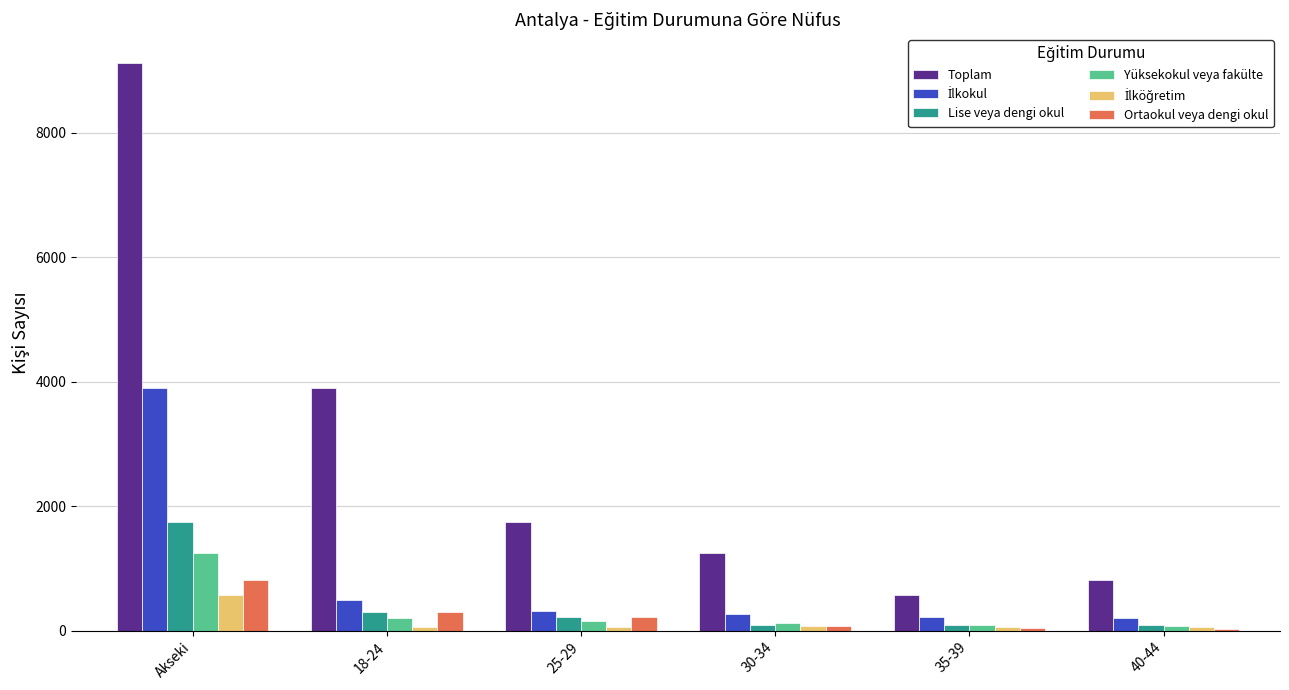

What is the sum of all Ortaokul veya dengi okul values?

1482